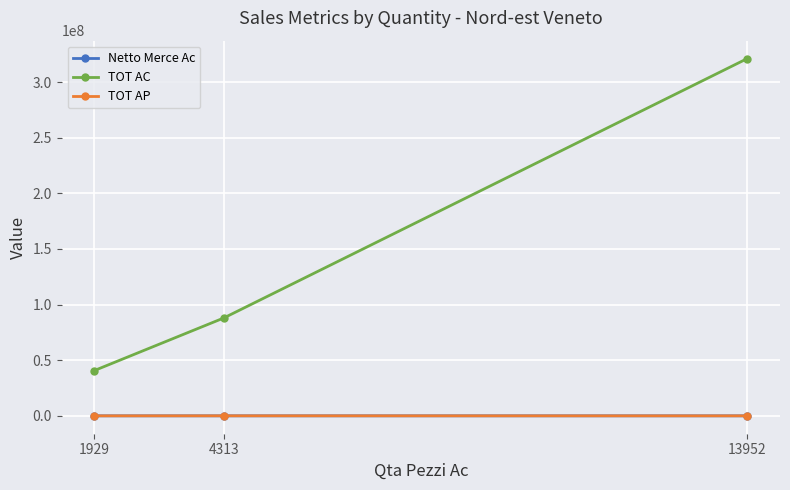

What is the sum of all TOT AP values?

32054.7